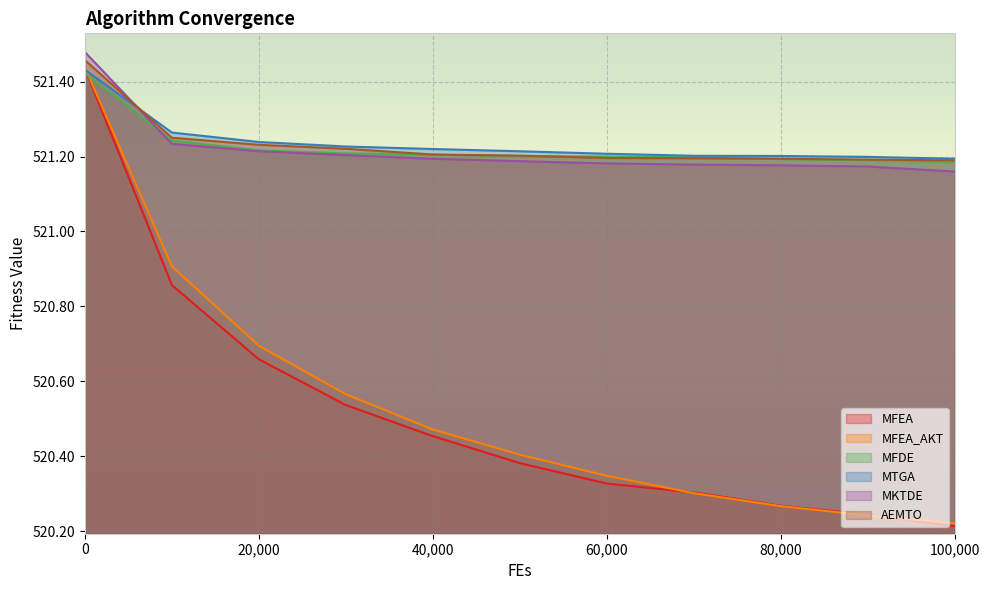

What is the difference between the maximum and second lowest values in the AEMTO series?

0.3